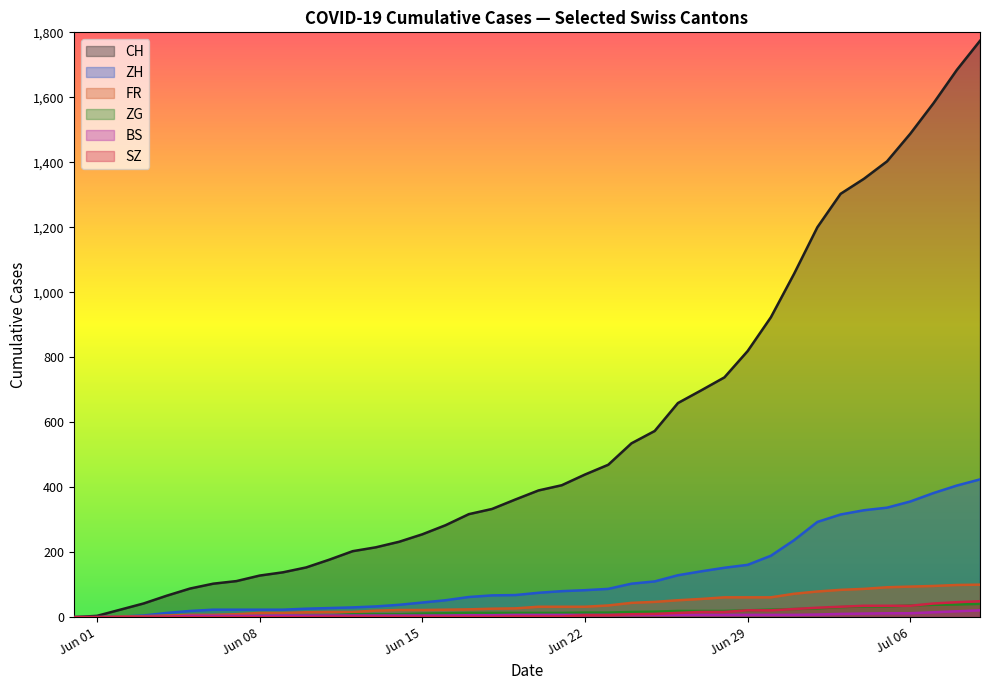

Which label corresponds to the largest value in the chart?

2020-07-09